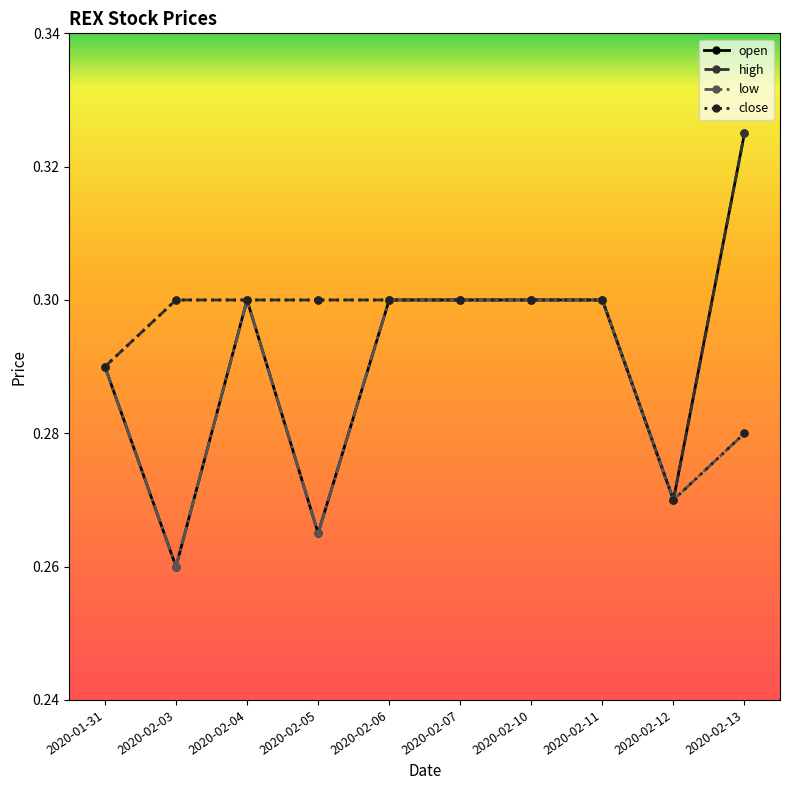

At which category does open reach its first local peak?

2020-02-04